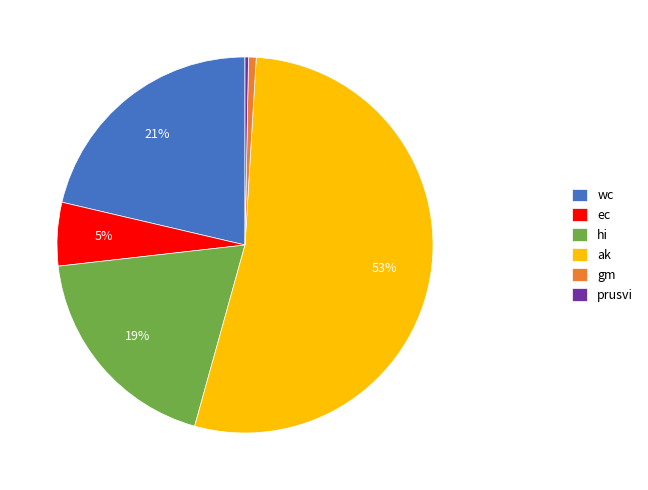

Is it true that gm is 11% of the pie?

False